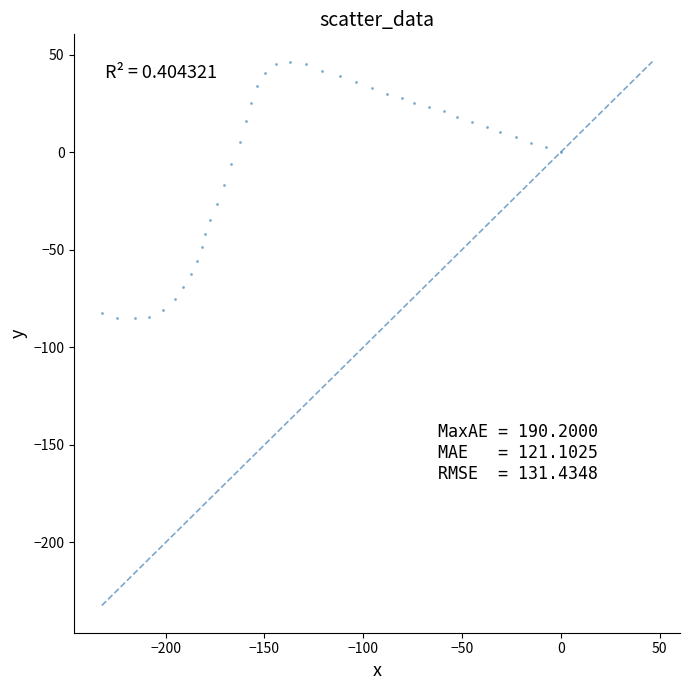

What is the range of Y values (max minus min)?

131.6